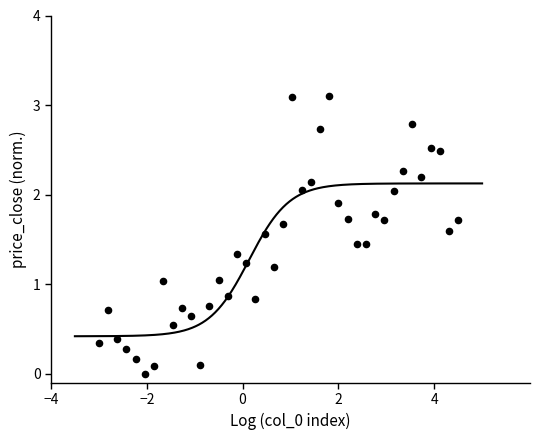

What is the range of X values (max minus min)?

7.5